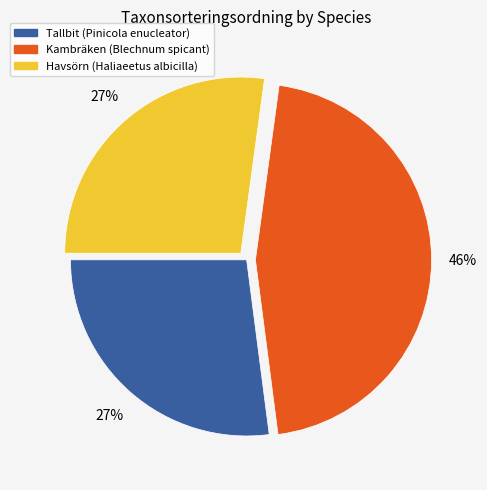

Count the number of slices in the pie.

3